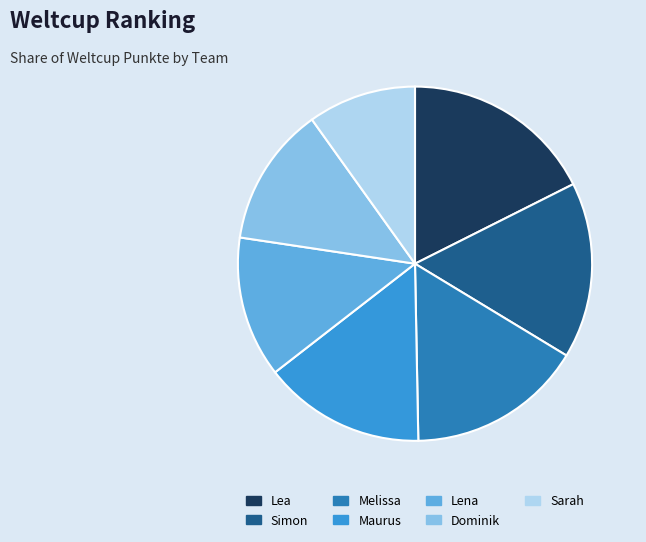

What is the largest slice in the pie chart?

Lea